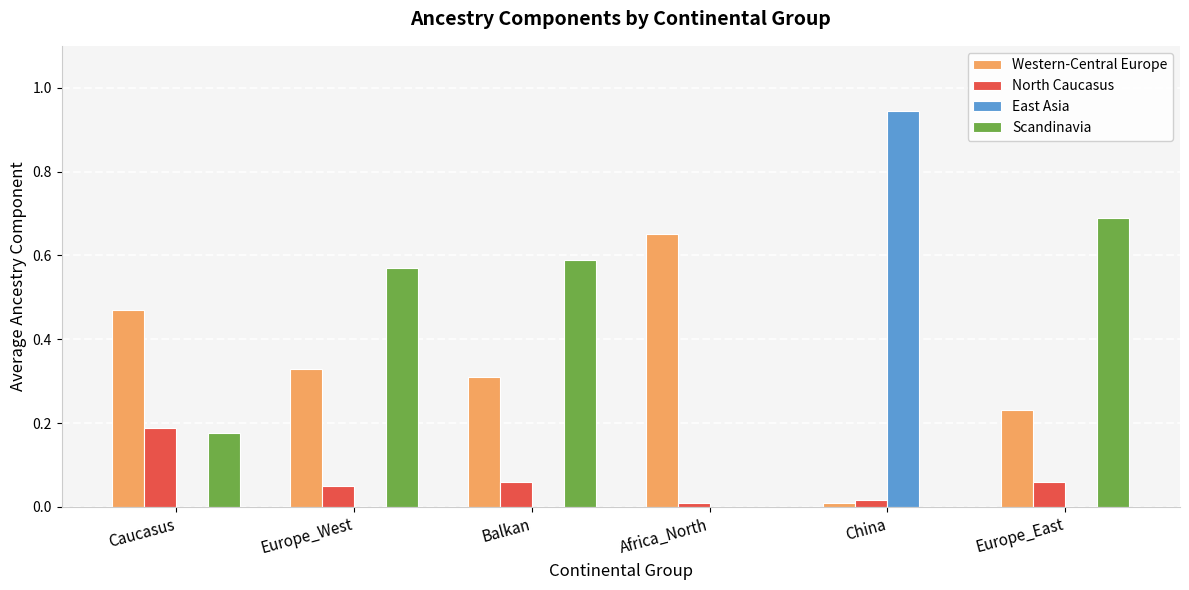

Which series changed the most between Europe_West and Africa_North?

Scandinavia